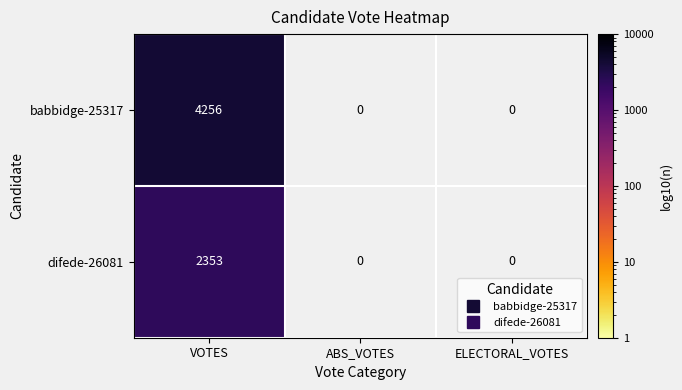

Is the value of babbidge-25317 at ELECTORAL_VOTES greater than the value of difede-26081 at ELECTORAL_VOTES?

No